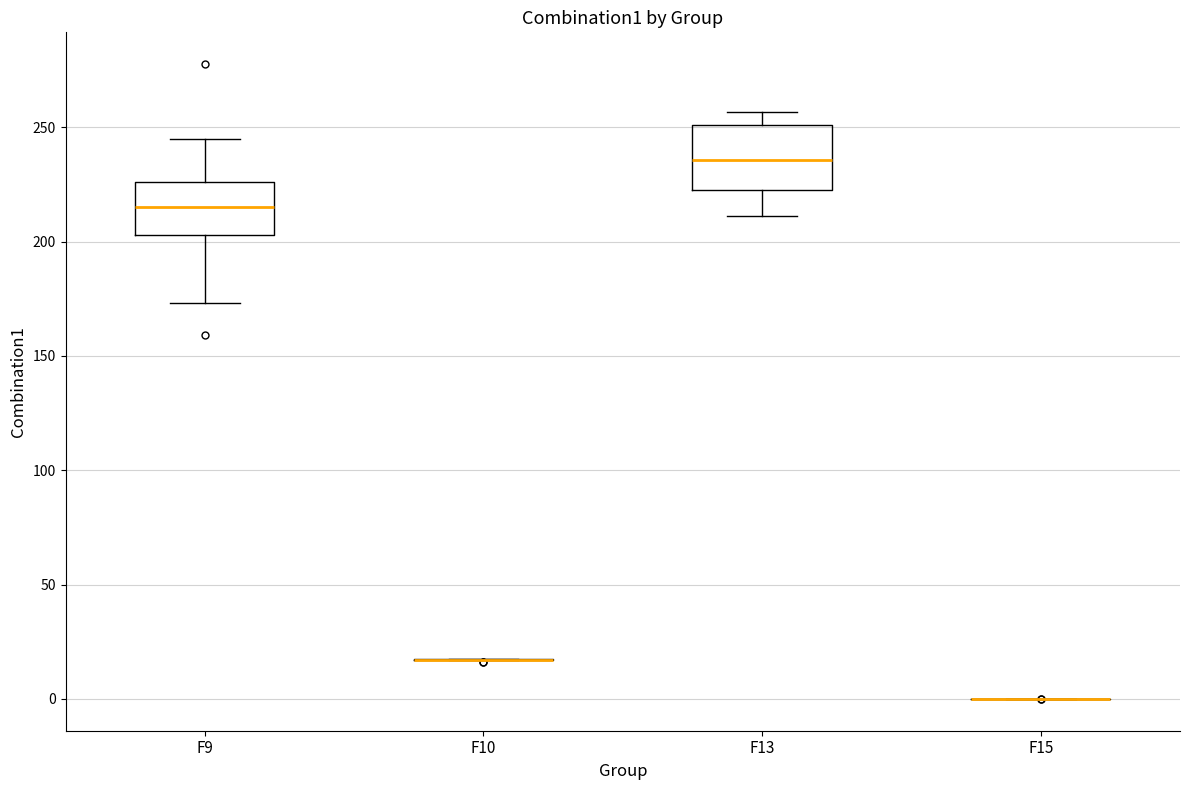

Reading left to right, transcribe this box plot: for each box, give where its median line is, the range the box spans, and where its two whiskers end, as read against the y-axis. The values are not printed on the chart, so give them approximately, as read against the axis.

F9: median 215, box 205 to 225, whiskers 175 to 245
F10: box collapsed to a line at 15, whiskers 15 to 20
F13: median 235, box 220 to 250, whiskers 210 to 255
F15: box collapsed to a line at 0, whiskers 0 to 0